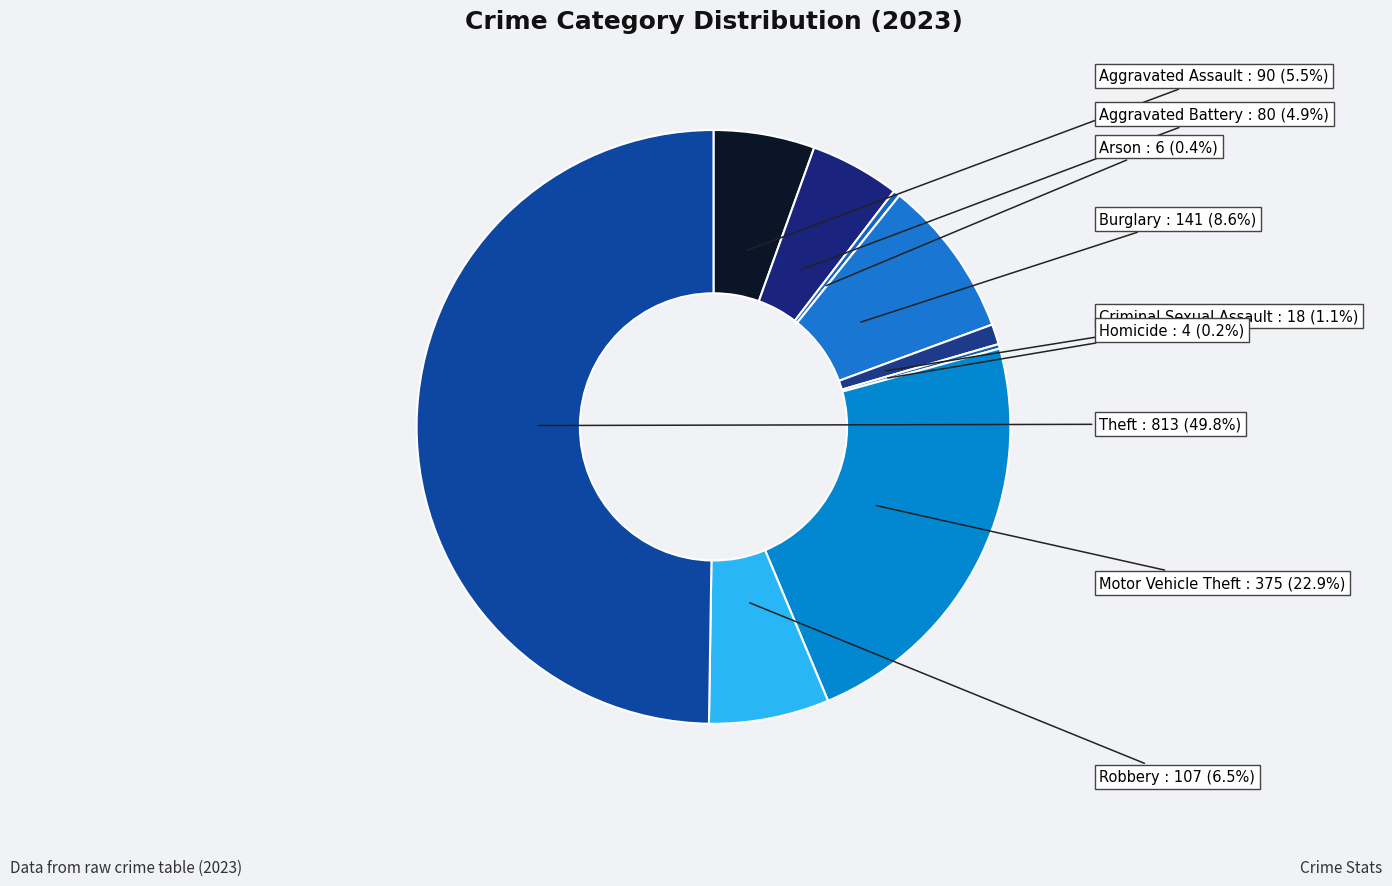

To the nearest percent, what is the difference between the largest and smallest slice percentages?

50%